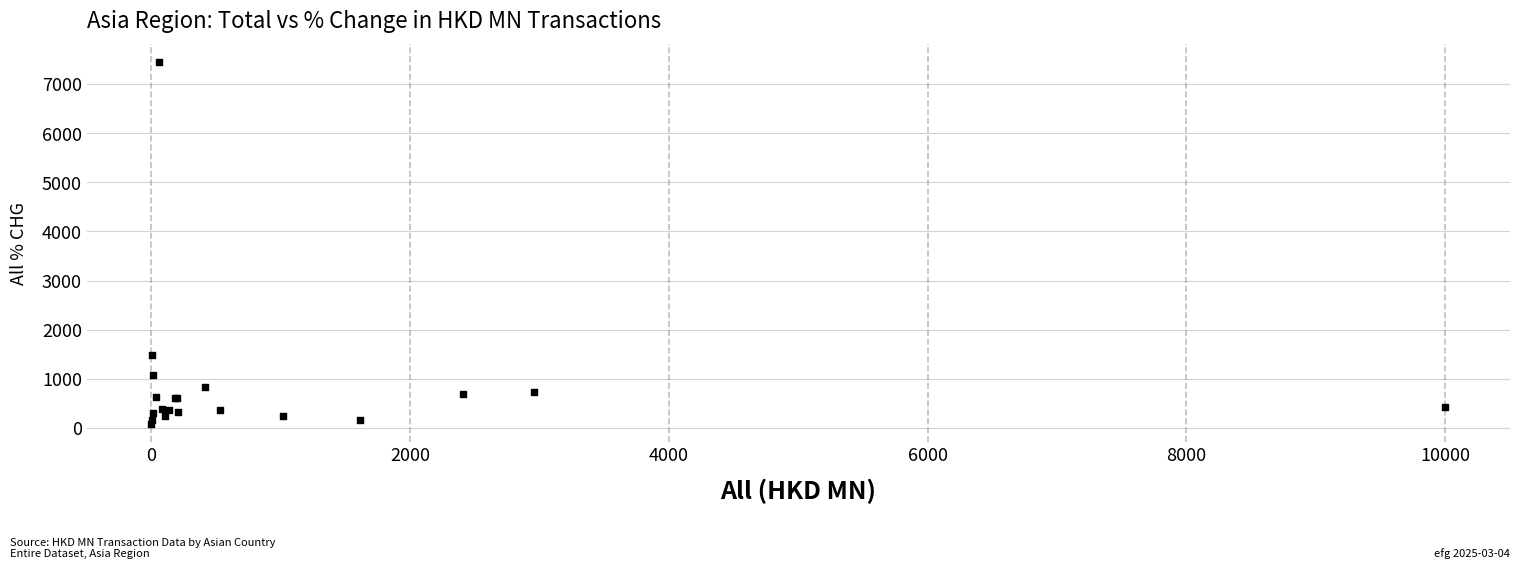

What Y value in the scatter plot is closest to 3760?

1483.0